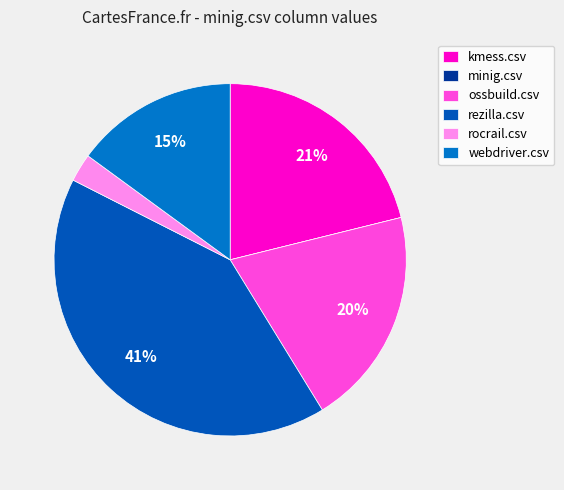

The rocrail.csv slice represents 1% of the pie. True or false?

False